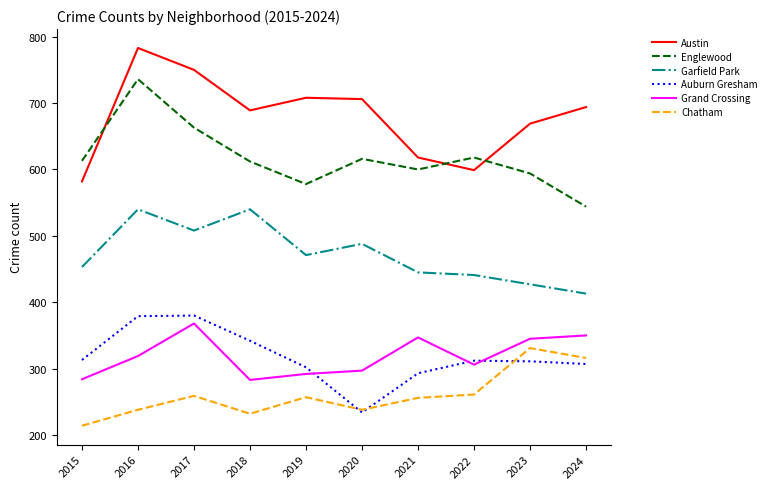

Does the chart display data point markers on the line(s)?

No